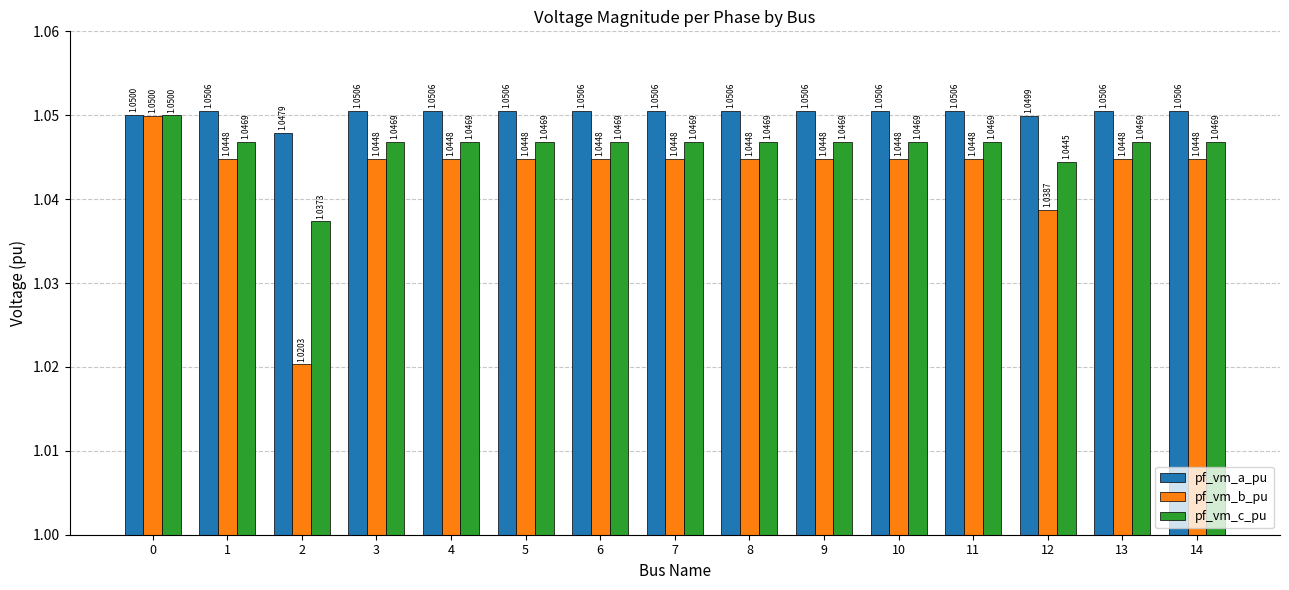

How many bars are there in each group?

3